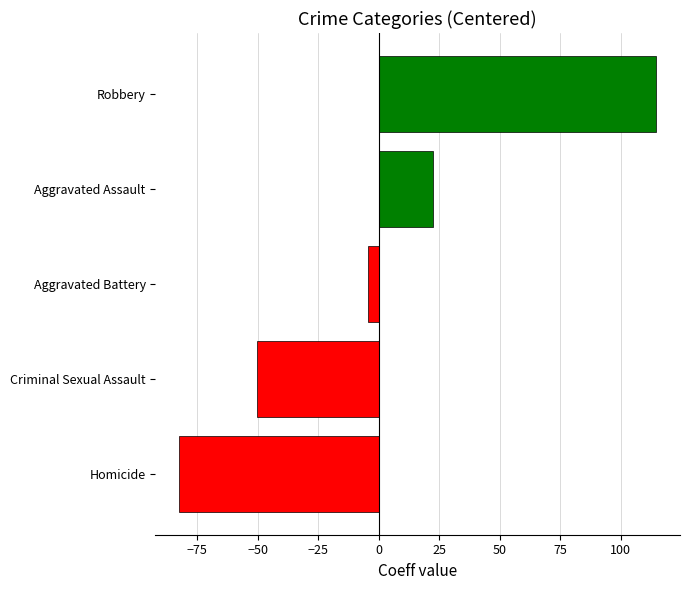

What is the change in value from Criminal Sexual Assault to Aggravated Battery?

+46.0